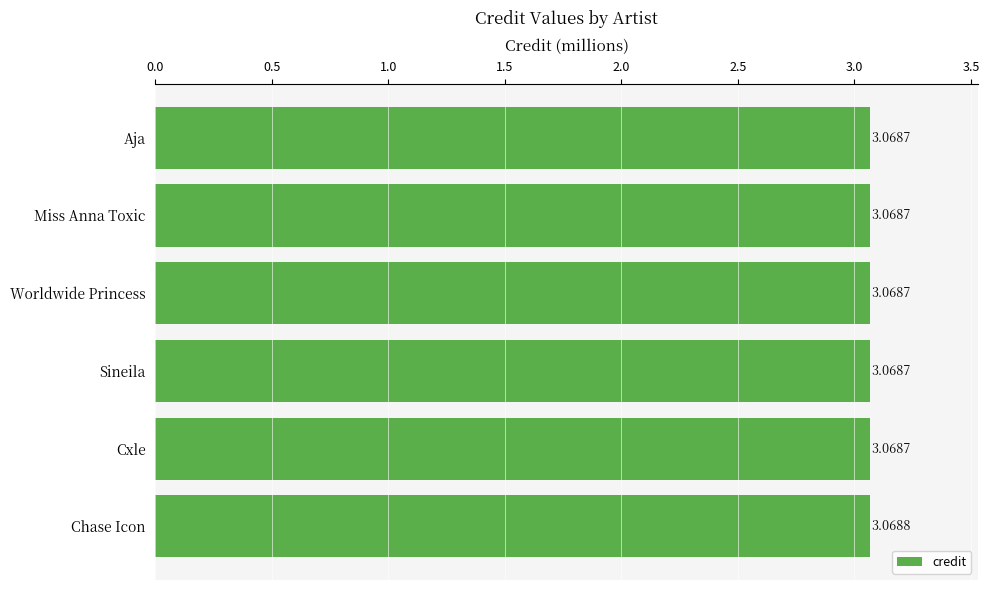

What is the sum of the values at Worldwide Princess and Sineila?

6.1